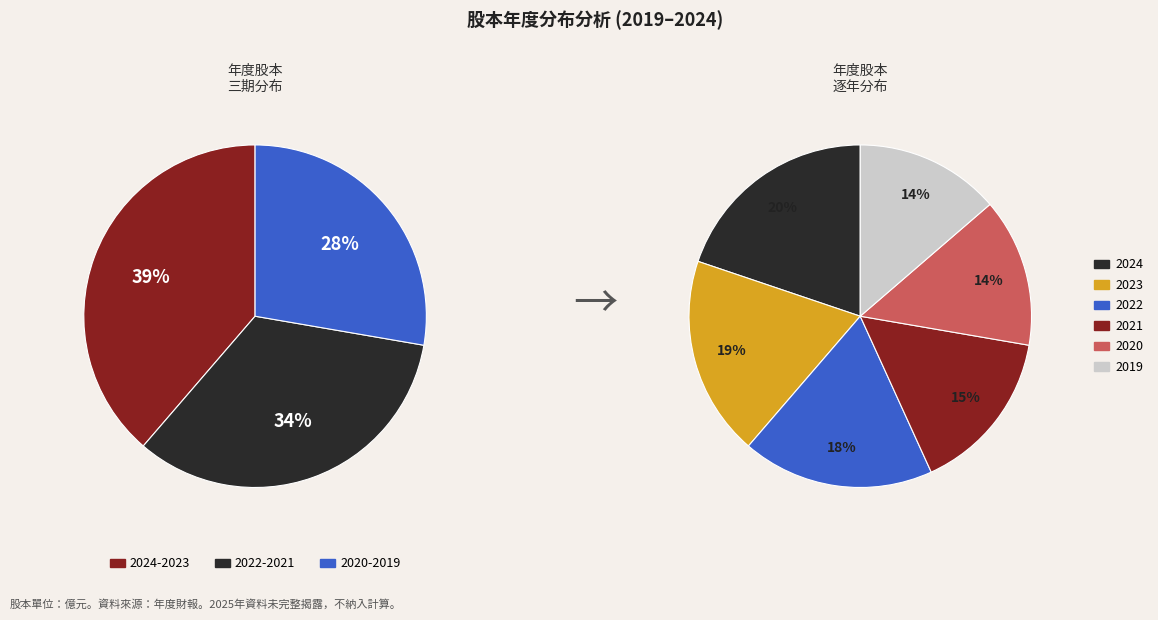

How much of the chart is everything except 2024?

80.2%